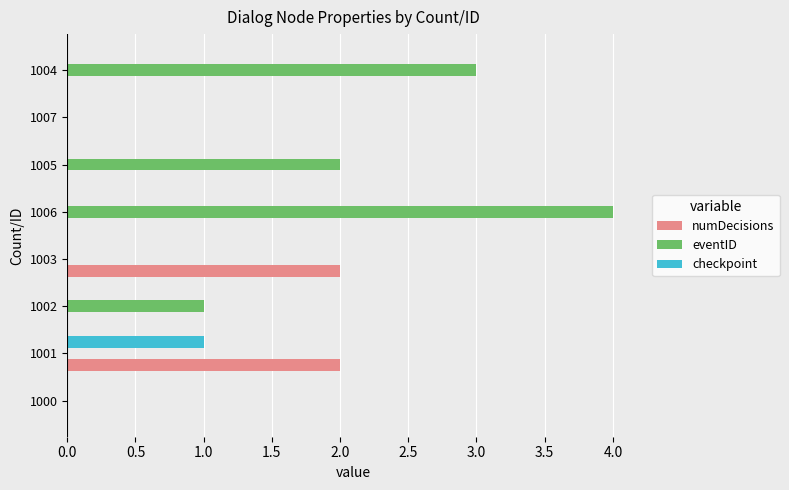

Which series changed the most between 1003 and 1006?

eventID